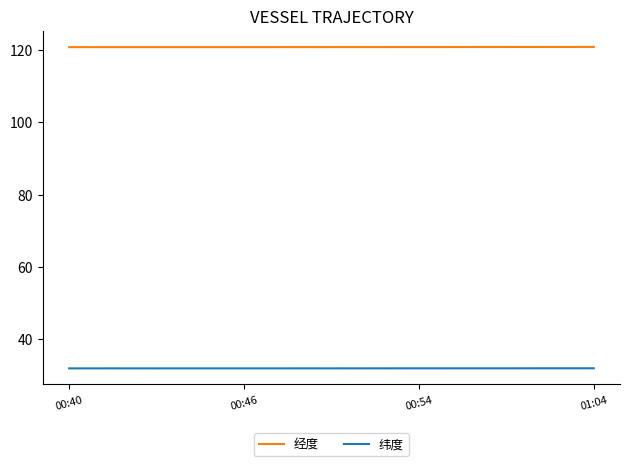

What is the lowest value of the 经度 series?

120.7